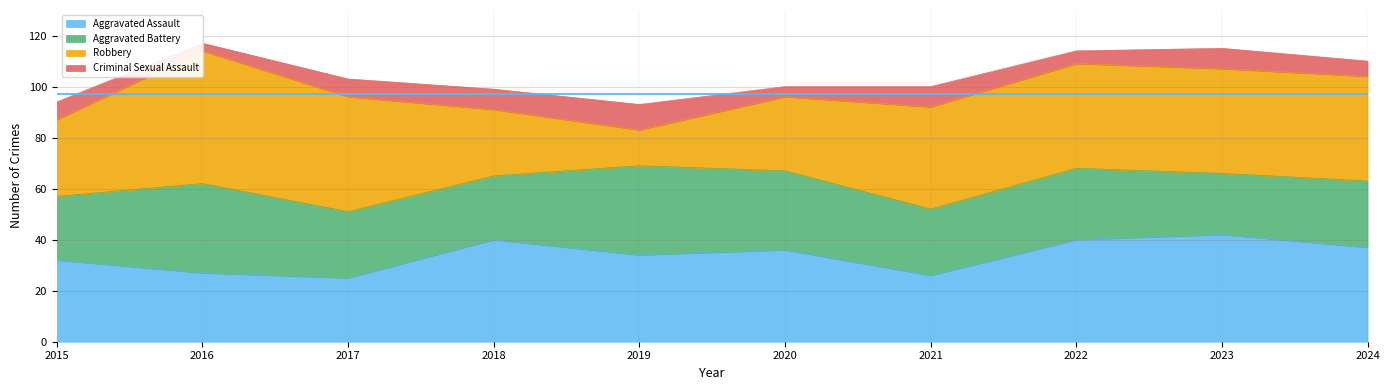

Reading left to right, extract all data points from this chart.

Aggravated Assault: 32	27	25	40	34	36	26	40	42	37
Aggravated Battery: 25	35	26	25	35	31	26	28	24	26
Robbery: 30	52	45	26	14	29	40	41	41	41
Criminal Sexual Assault: 7	3	7	8	10	4	8	5	8	6